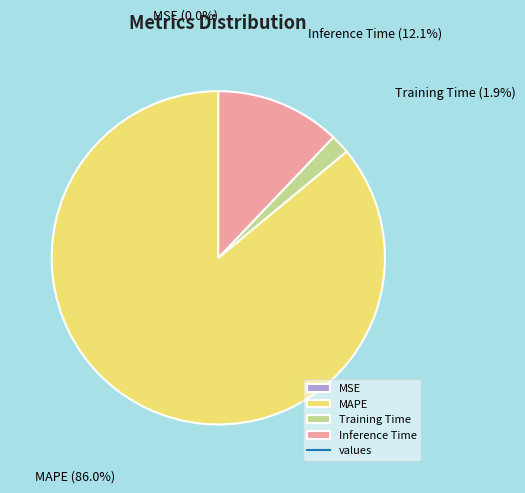

Which slice is the largest?

MAPE